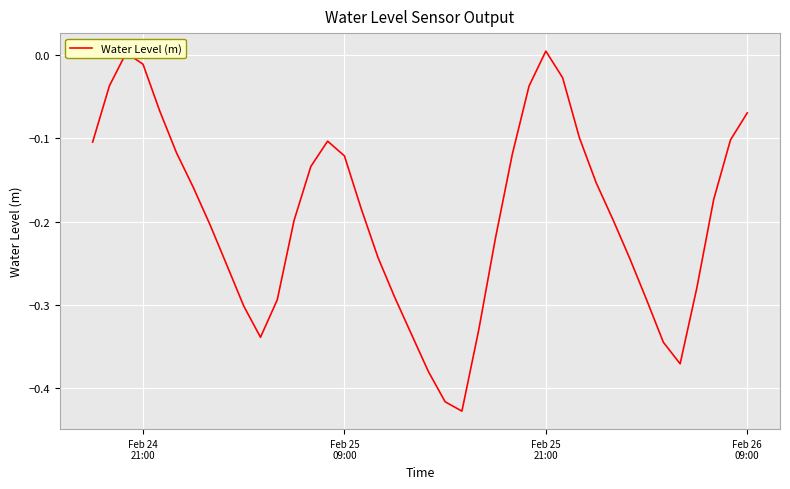

What is the difference between the maximum and minimum values?

0.4